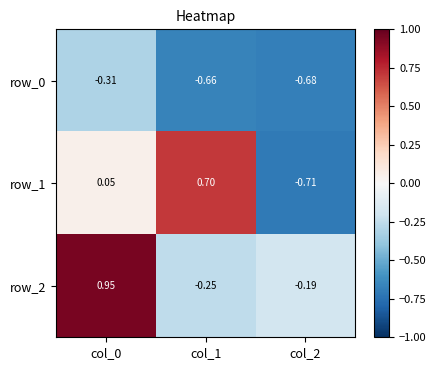

What is the difference between the maximum and minimum values in the row_0 series?

0.4